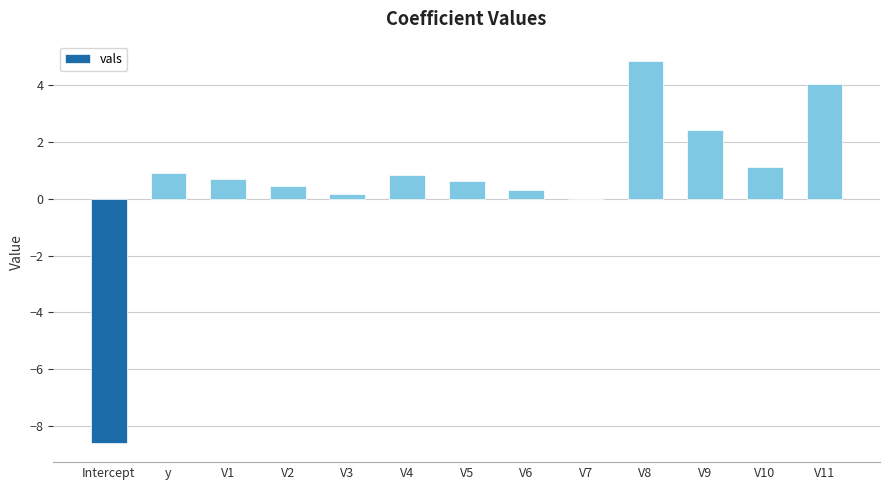

Are the bars grouped side by side (vs. stacked)?

No